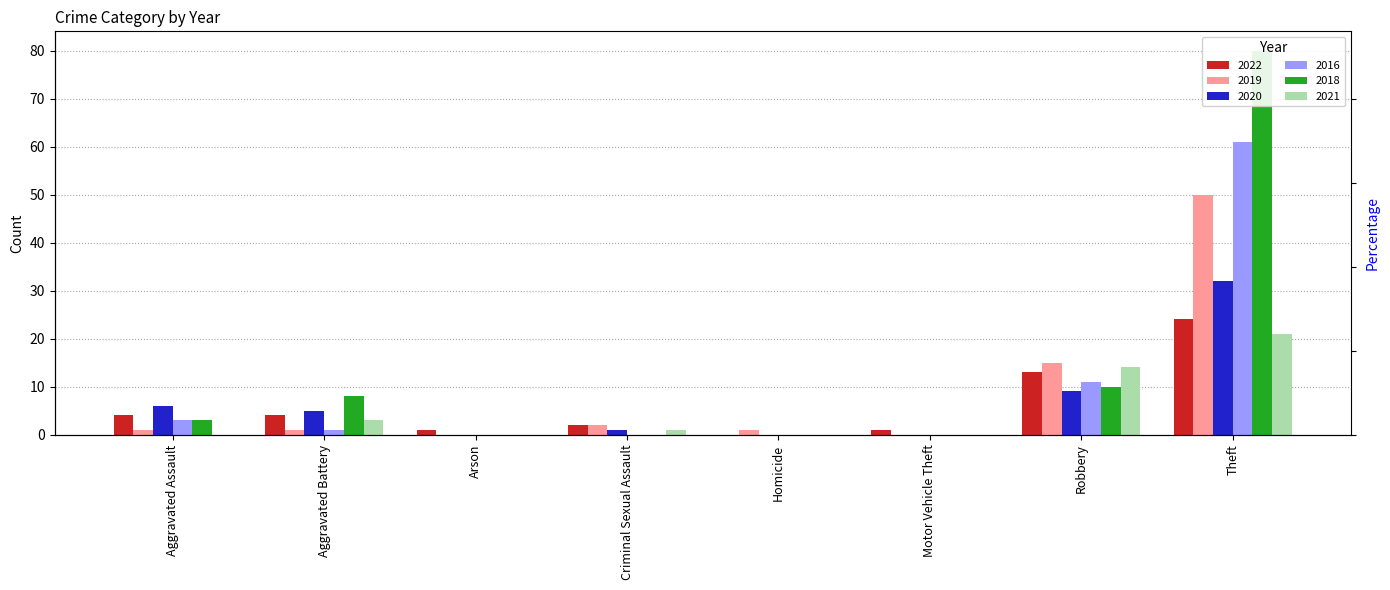

How many bars are there in total?

48